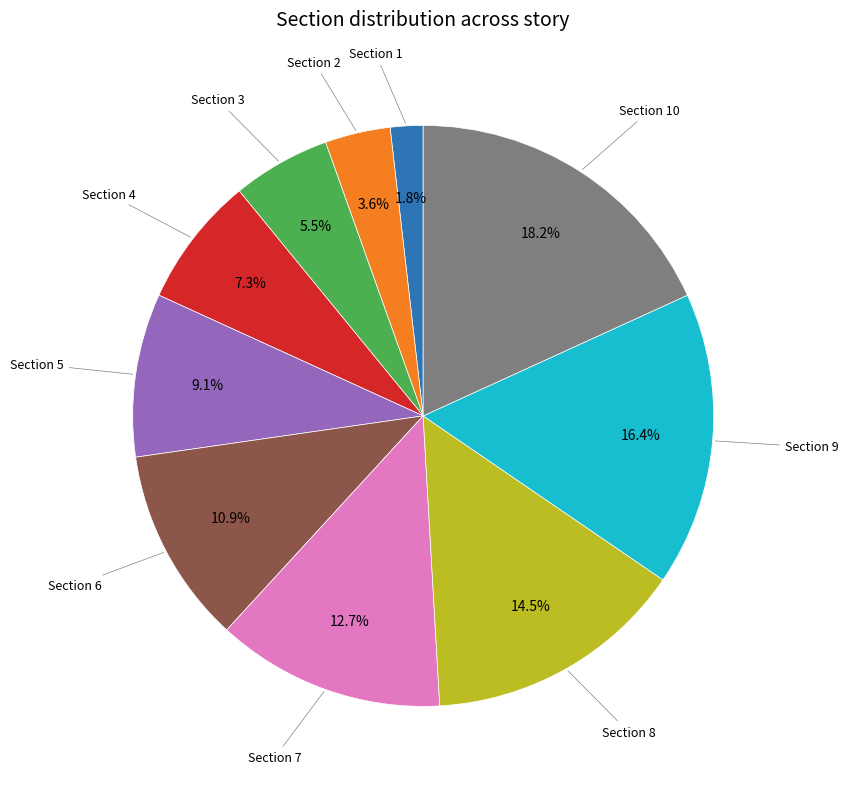

Is there any slice that represents more than half of the pie?

No